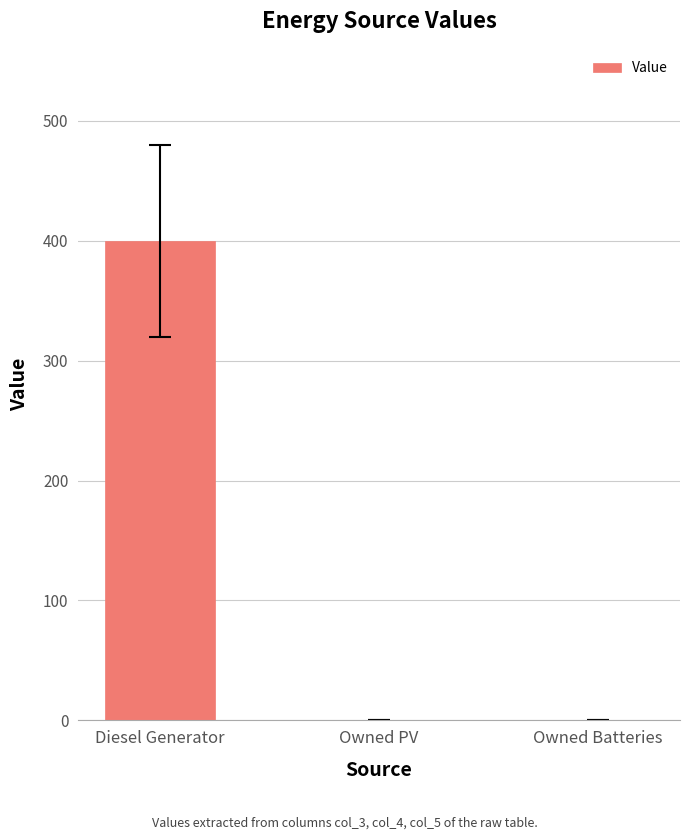

What is the sum of all values?

400